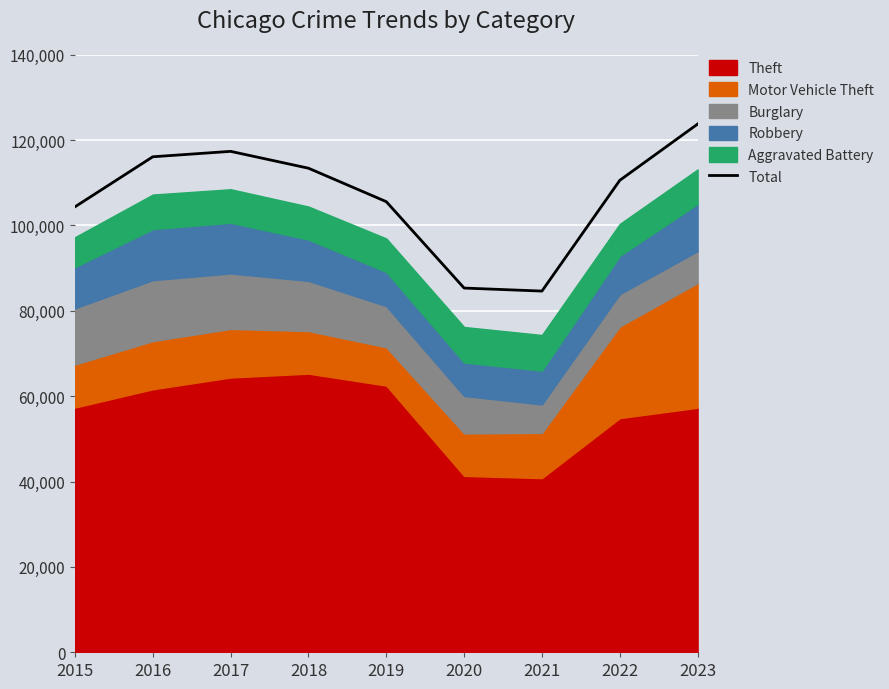

Rank the categories by value from highest to lowest.

2023, 2017, 2016, 2018, 2022, 2019, 2015, 2020, 2021